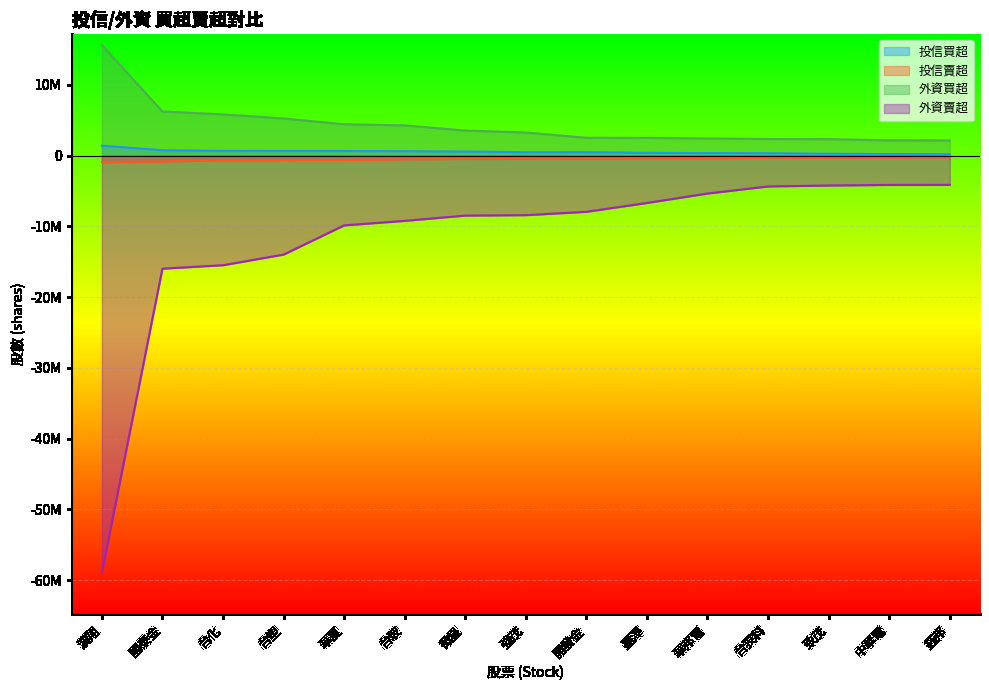

Is the value of 外資賣超 at 華夏 greater than the value of 投信買超 at 微星?

No